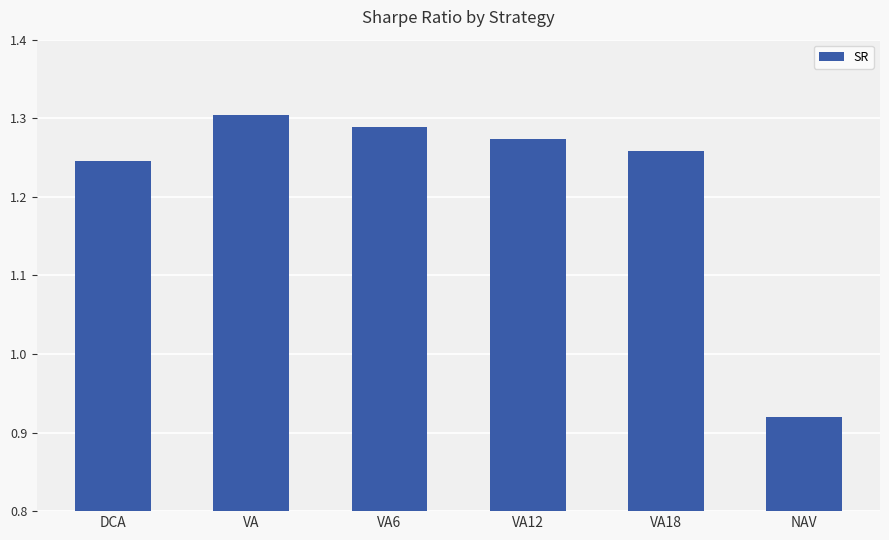

Between VA12 and DCA, which is larger?

VA12